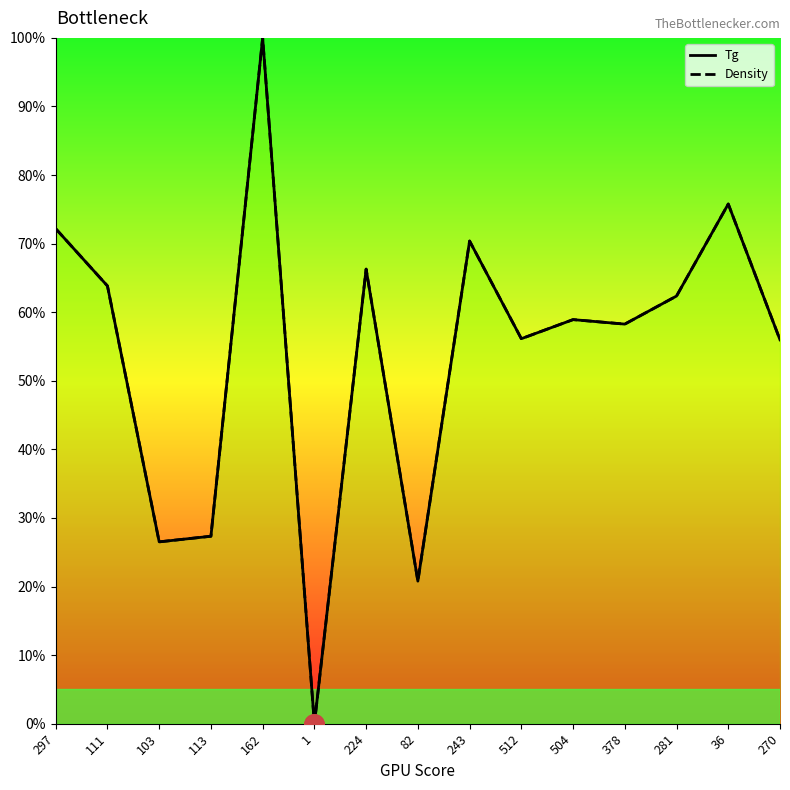

The value of Tg at 103 is 26.5. True or false?

True